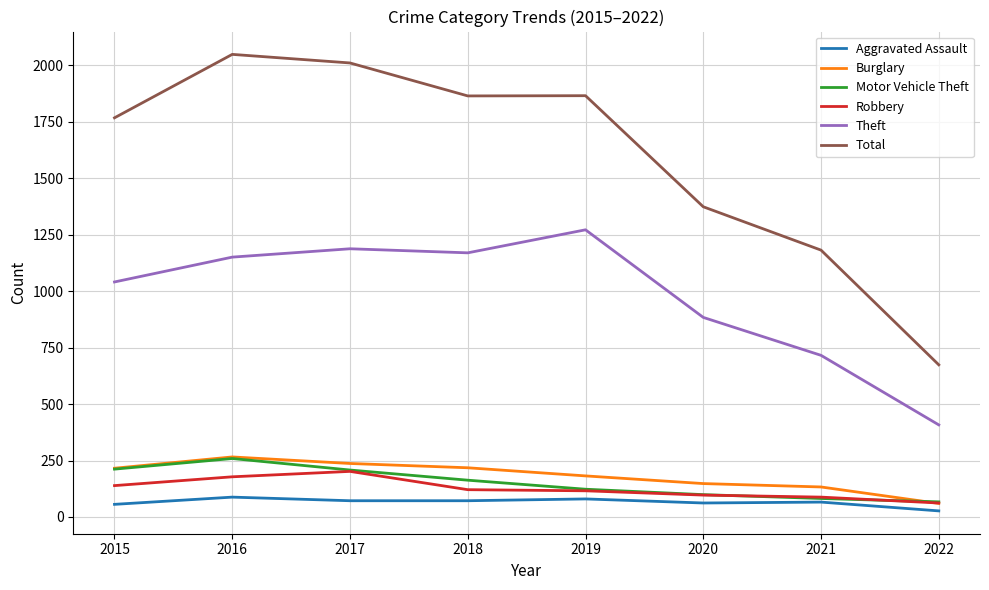

Between 2017 and 2020, which series saw the biggest shift?

Total